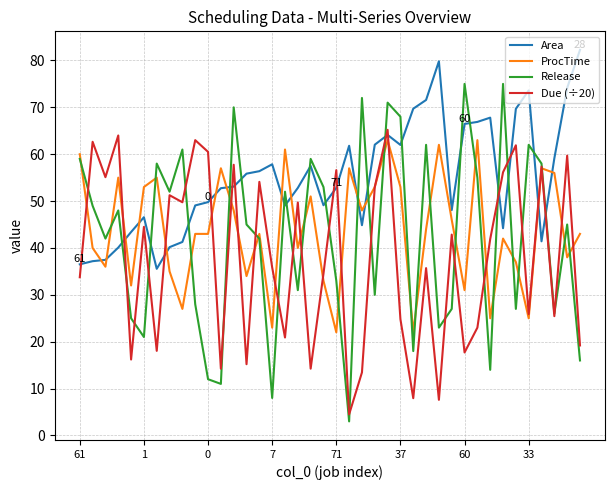

True or false: Area and ProcTime cross at least once.

True